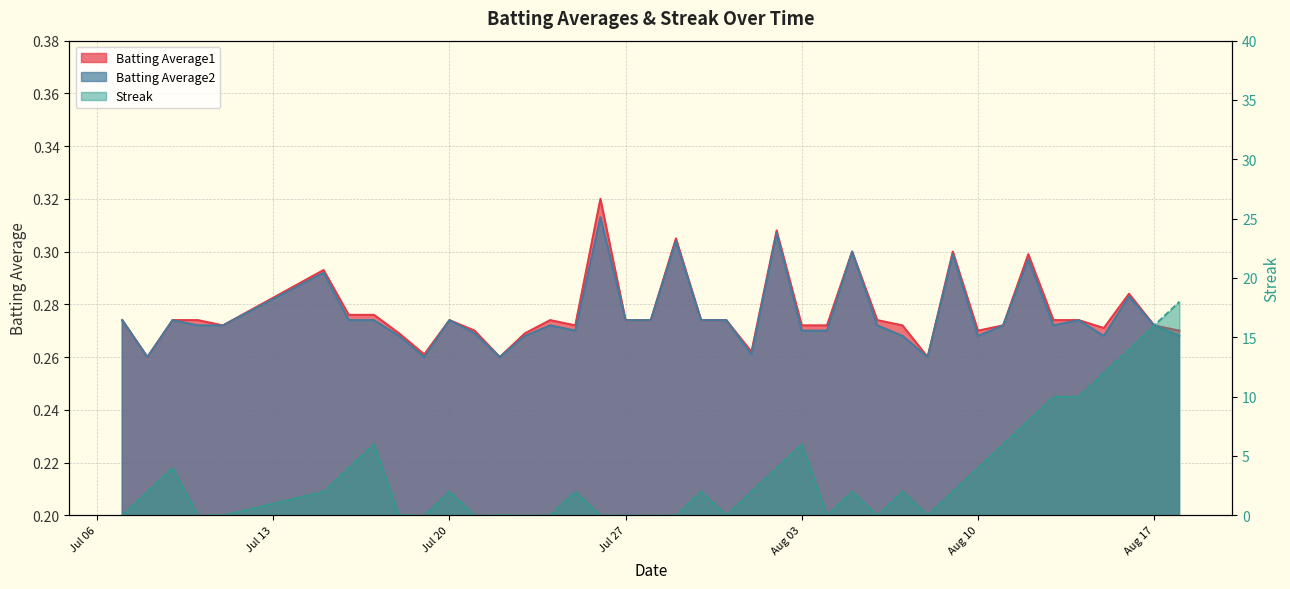

What is the maximum value shown in the chart?

18.0